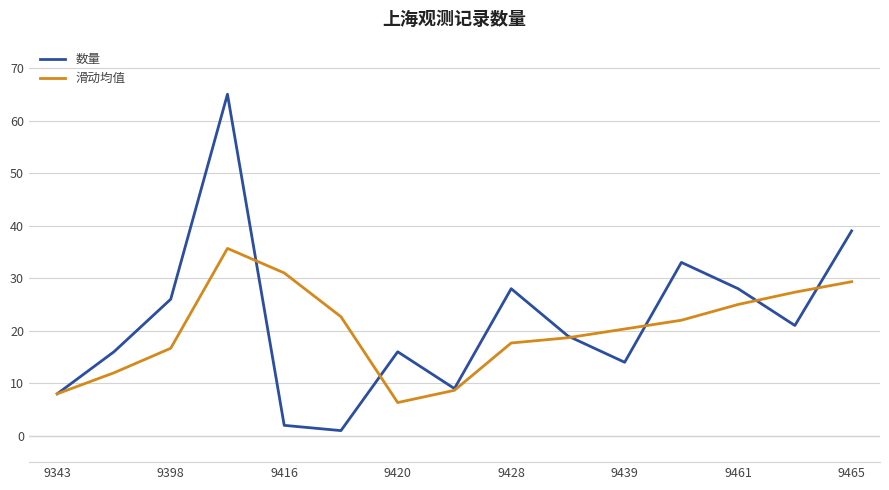

Reading left to right, extract all data points from this chart.

数量: 8.0	16.0	26.0	65.0	2.0	1.0	16.0	9.0	28.0	19.0	14.0	33.0	28.0	21.0	39.0
滑动均值: 8.0	12.0	16.7	35.7	31.0	22.7	6.3	8.7	17.7	18.7	20.3	22.0	25.0	27.3	29.3